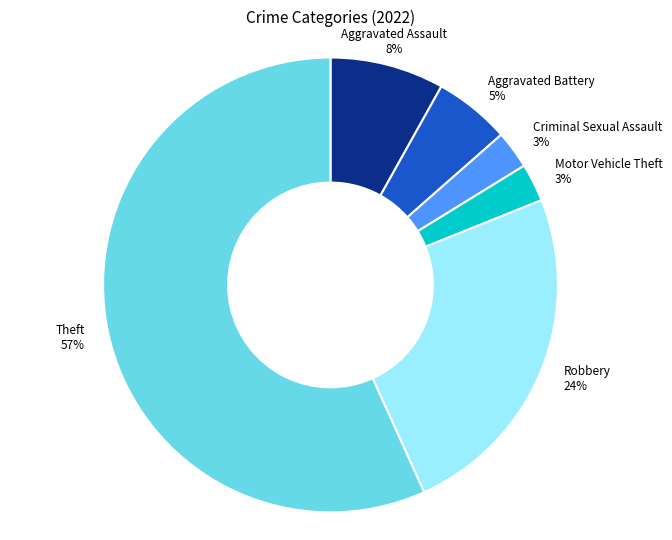

To the nearest percent, what portion does Motor Vehicle Theft represent?

3%